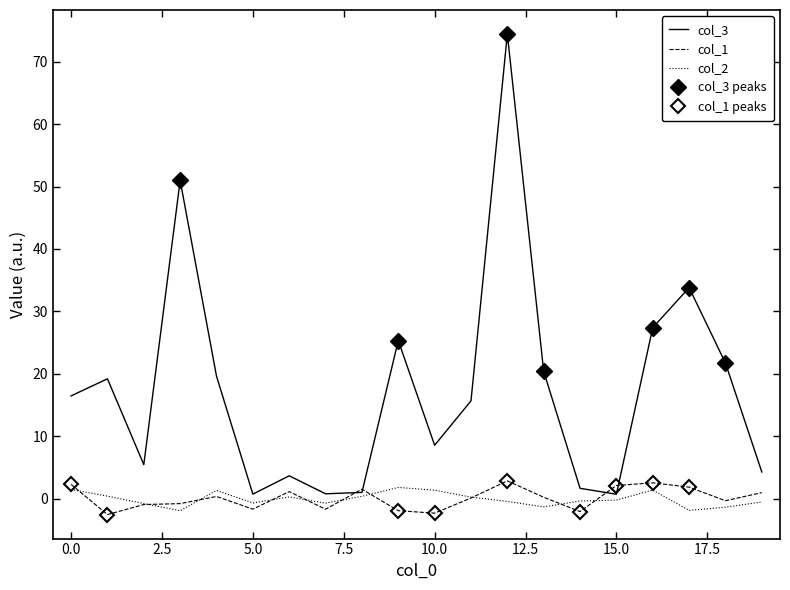

What is the lowest value of the col_1 series?

-2.6